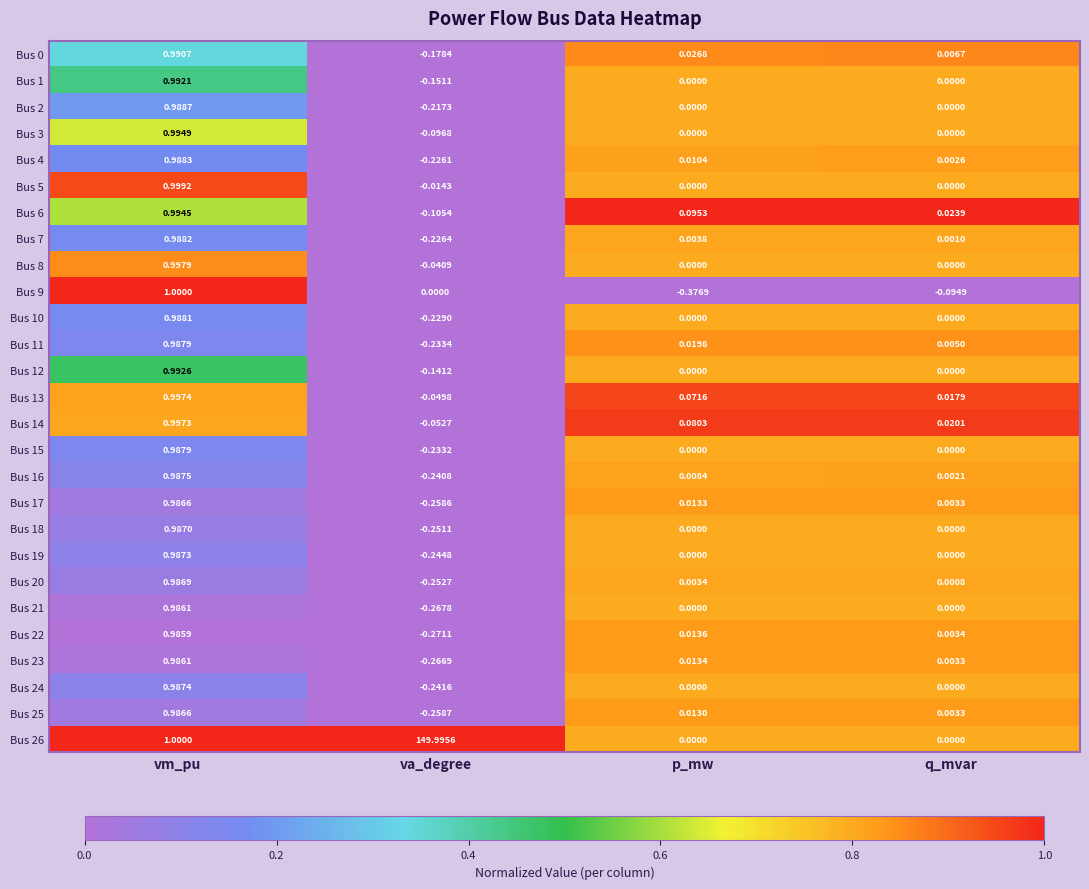

Is the value of Bus 3 at va_degree greater than the value of Bus 2 at va_degree?

Yes